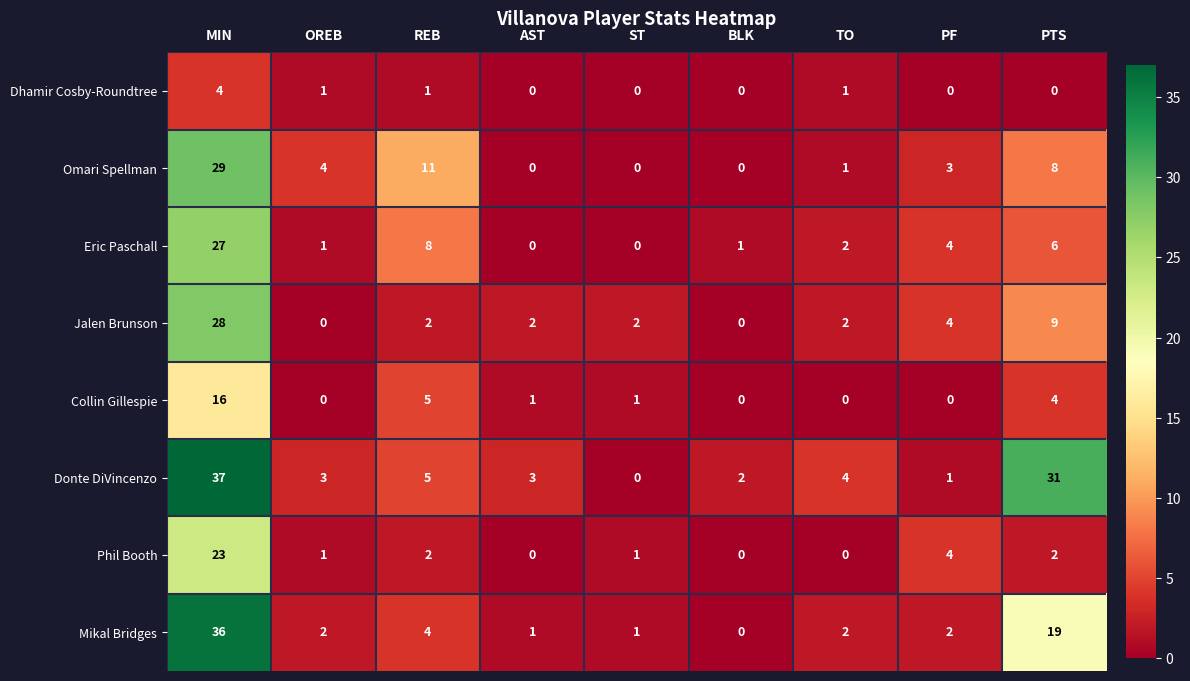

Which series has the widest spread of values?

Donte DiVincenzo